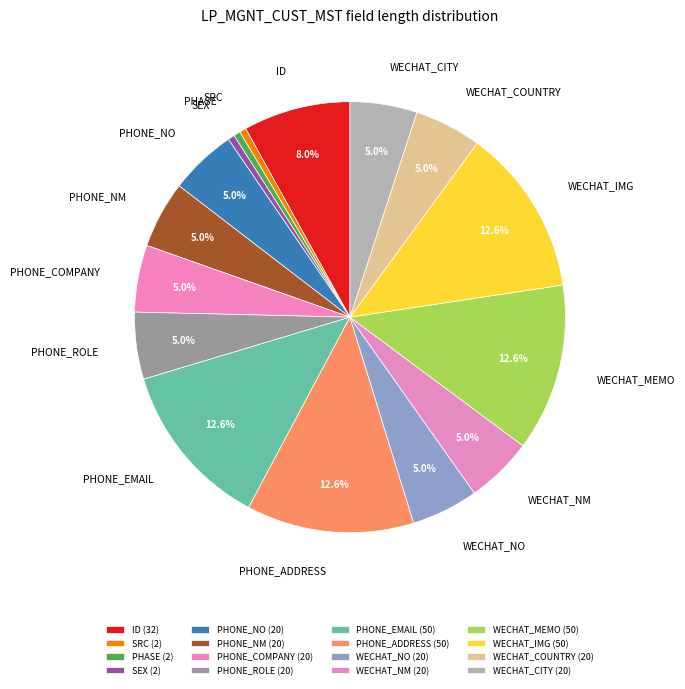

Which has a higher value, SRC or WECHAT_MEMO?

WECHAT_MEMO